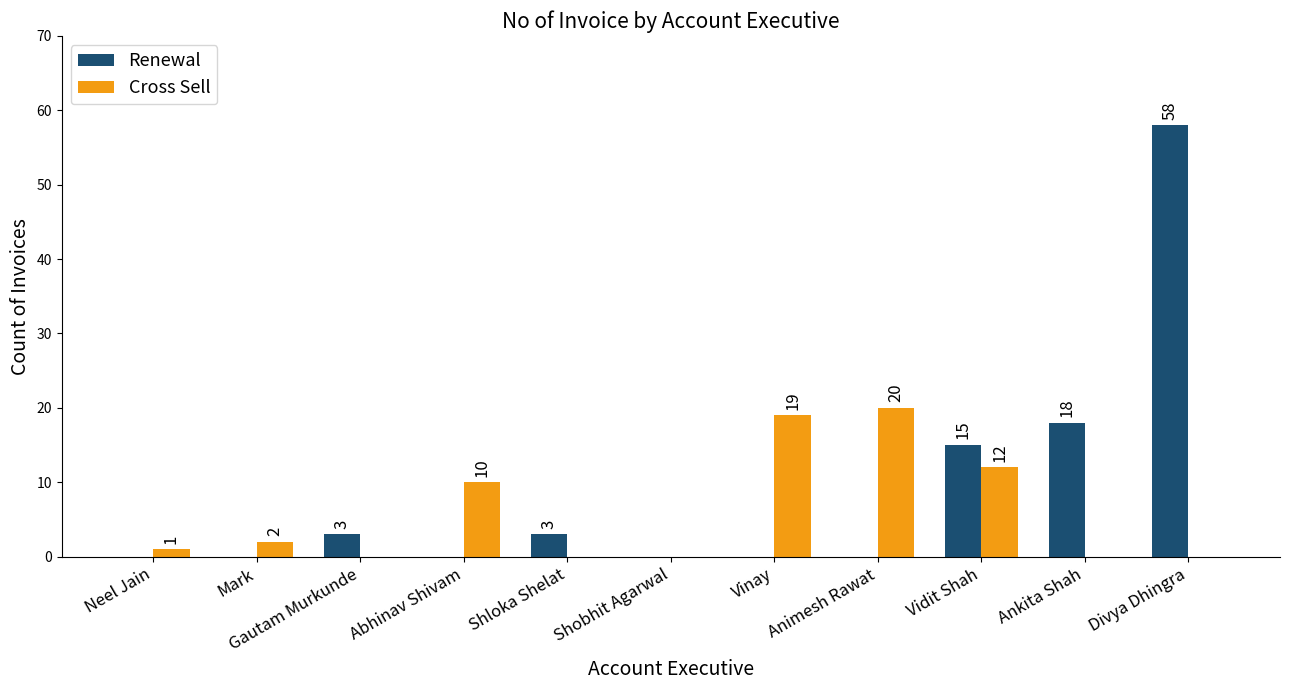

Is it true that Cross Sell equals 28 at Vinay?

False